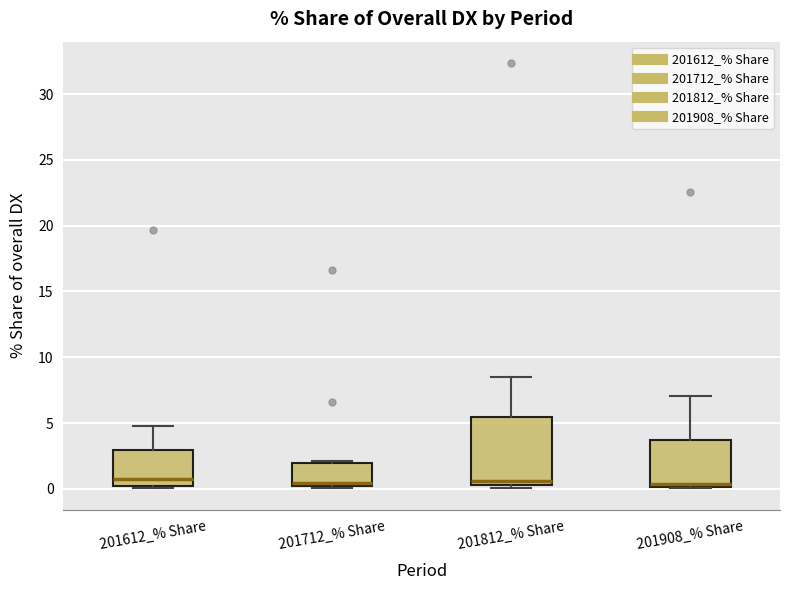

Which box is the tallest, from its lower edge to its upper edge?

201812_% Share